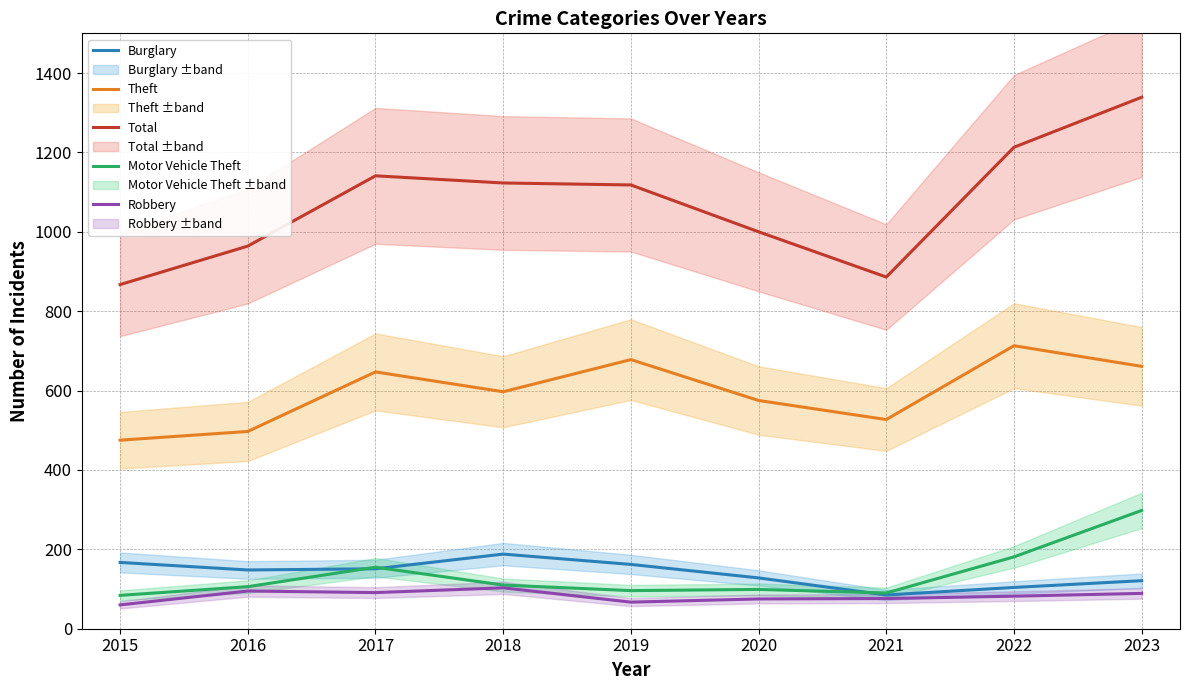

True or false: Burglary and Theft intersect in this chart.

False